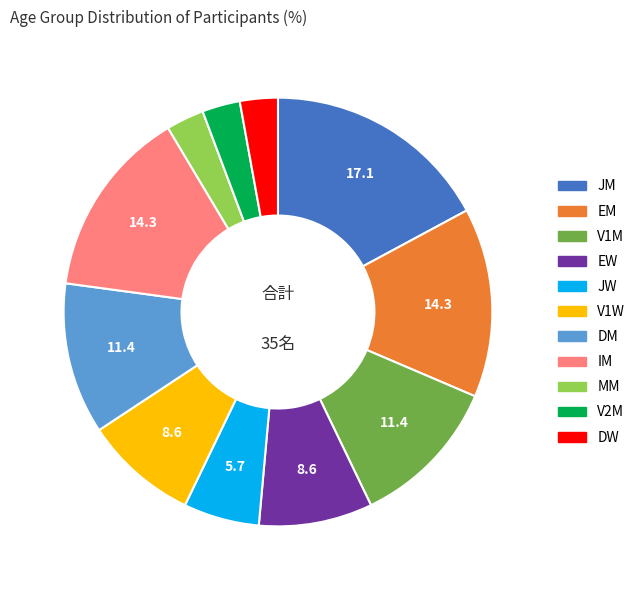

Is there a majority slice in this chart?

No